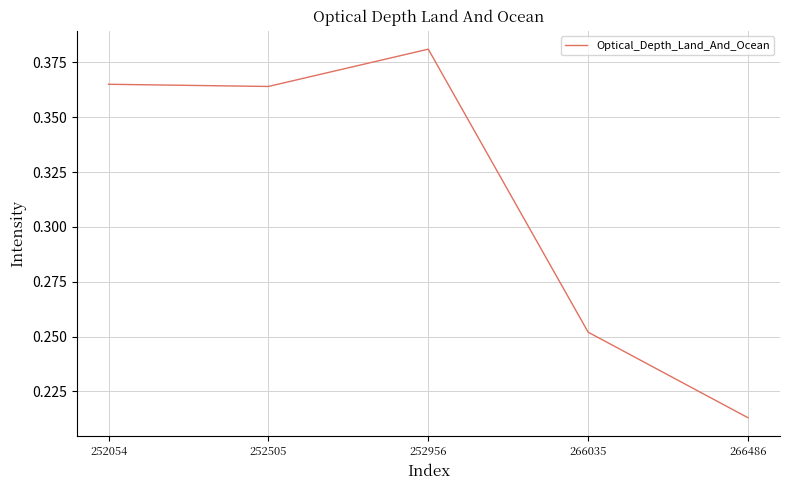

Between 266035 and 252505, which is larger?

252505